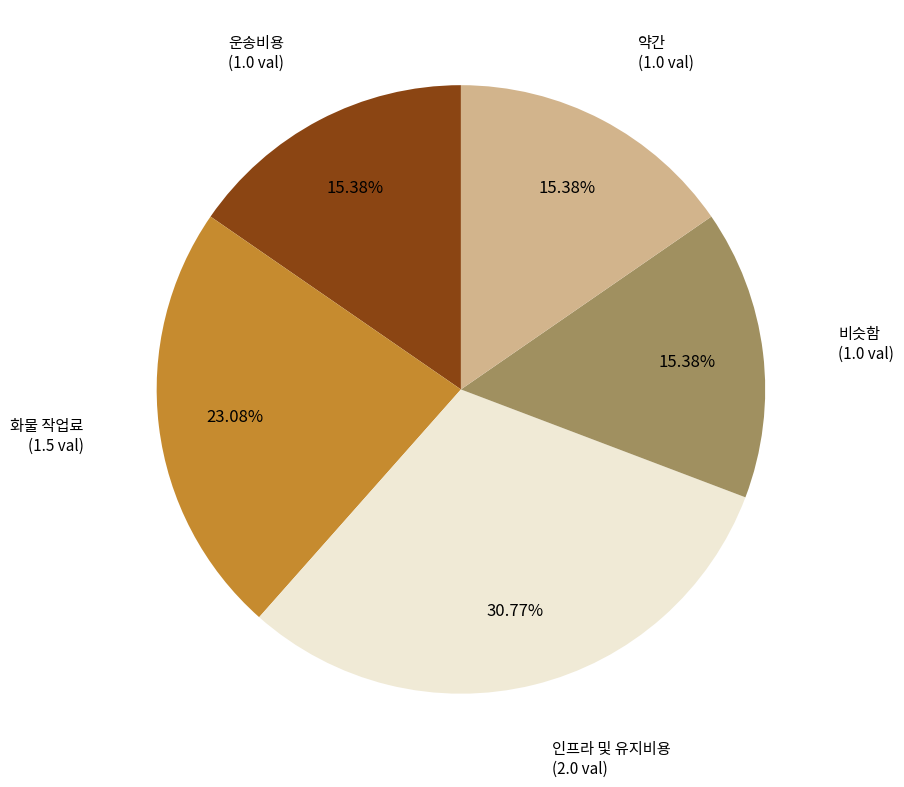

Is there a majority slice in this chart?

No